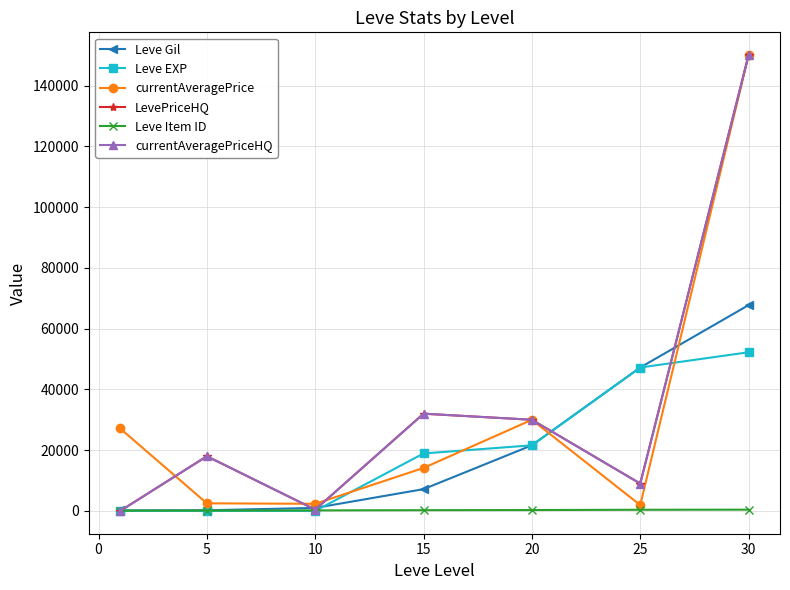

Is this an area chart (filled region under the line)?

No